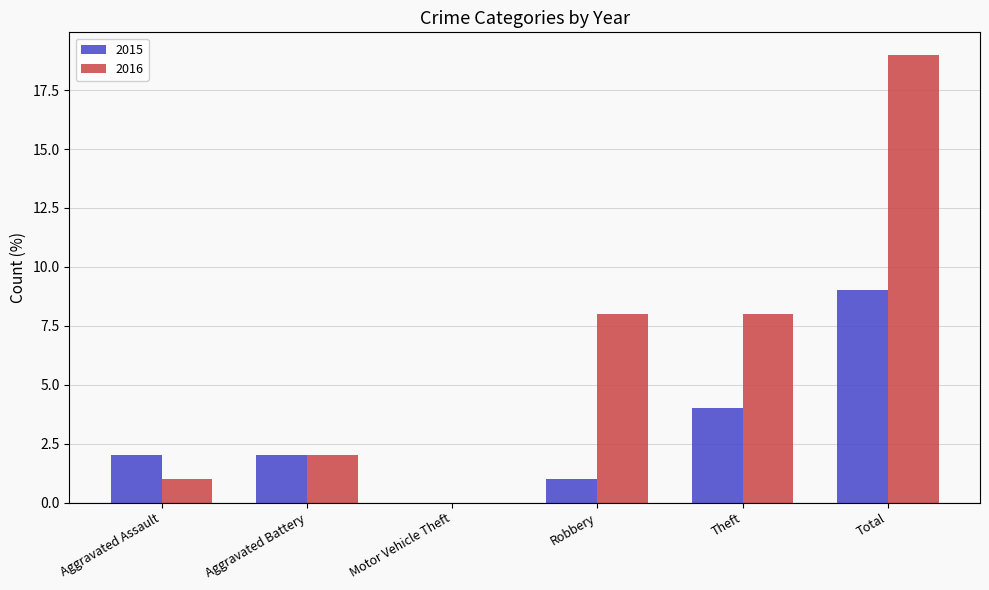

What is the maximum value for 2015?

9